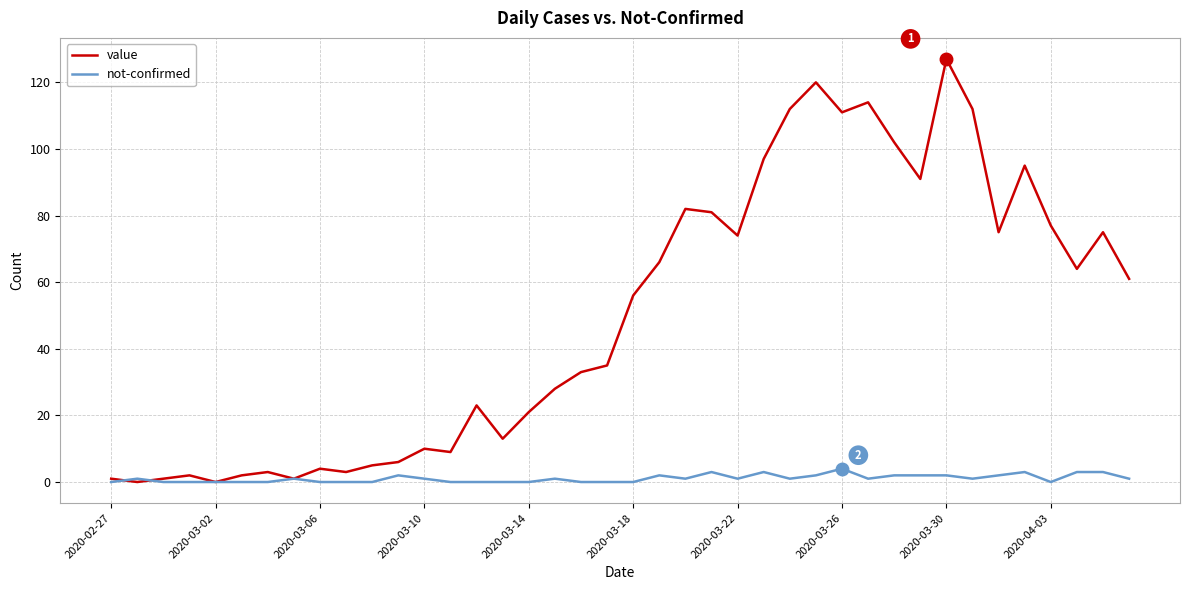

What is the difference between the maximum and minimum values in the not-confirmed series?

4